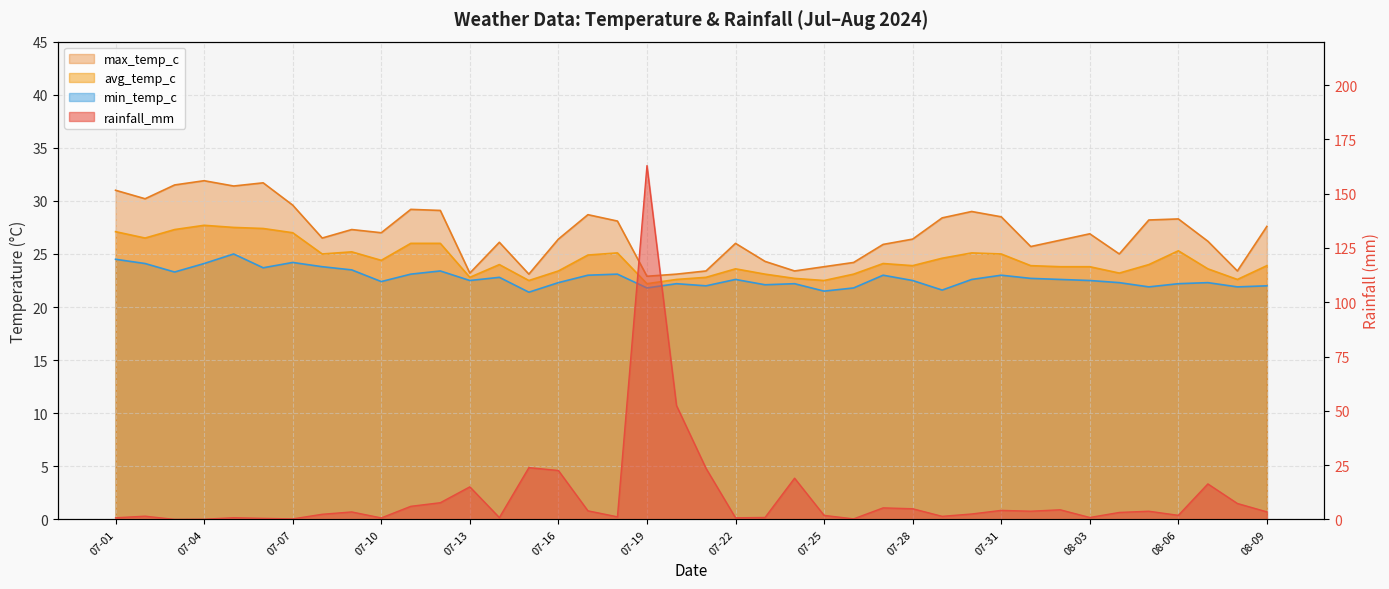

In max_temp_c, how many points are lower than both neighbors (excluding endpoints)?

11